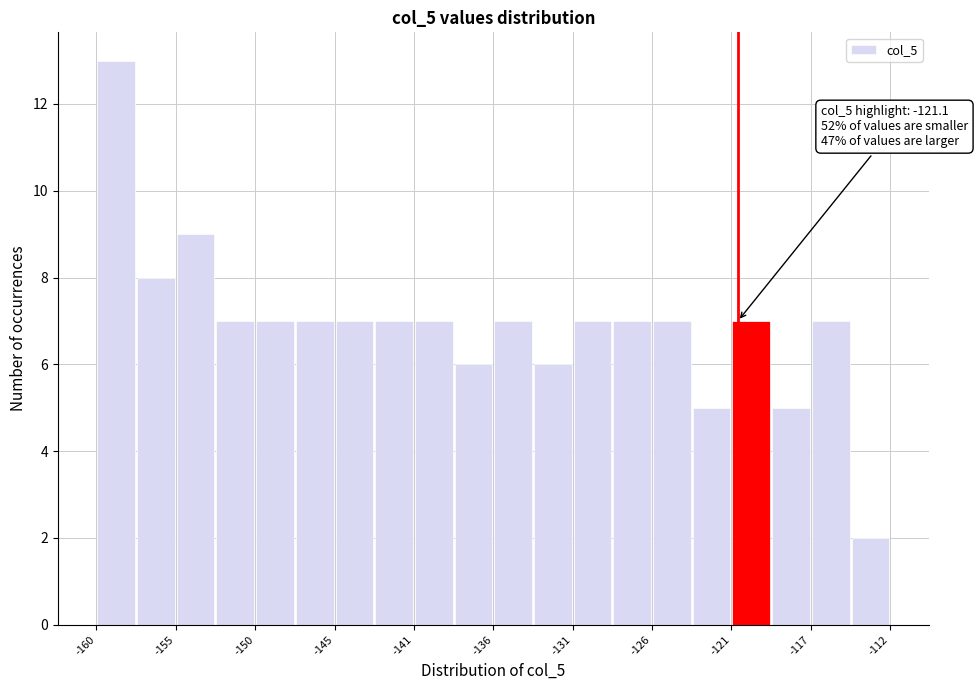

Which range on the x-axis has the tallest bar?

-160.0 to -157.5